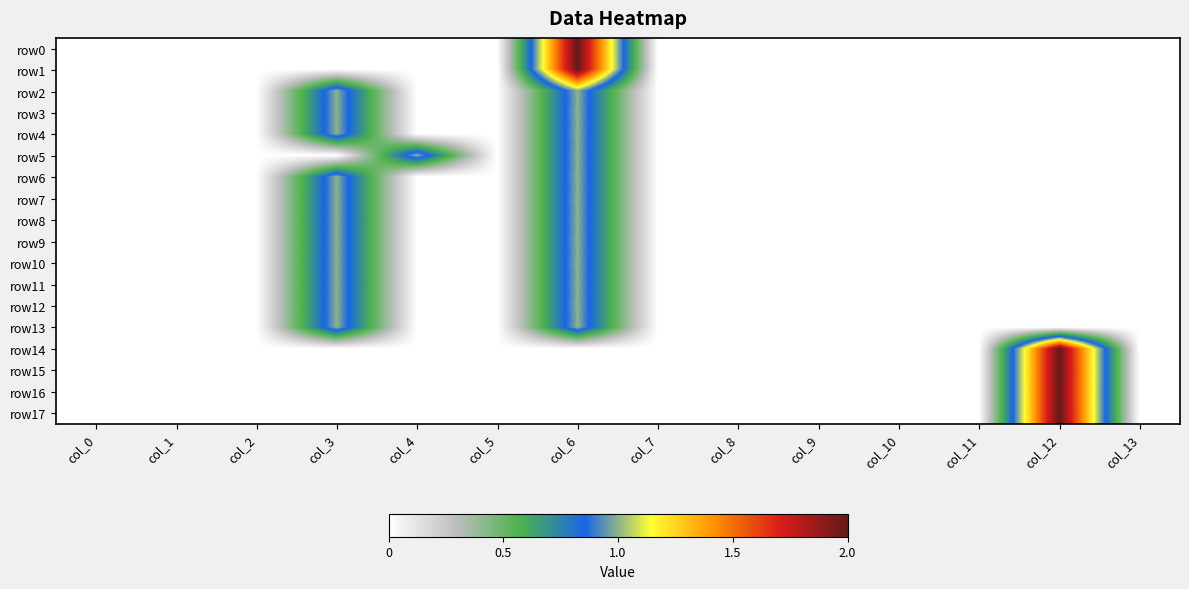

Rank the series at col_11 from highest to lowest value.

row0, row1, row2, row3, row4, row5, row6, row7, row8, row9, row10, row11, row12, row13, row14, row15, row16, row17